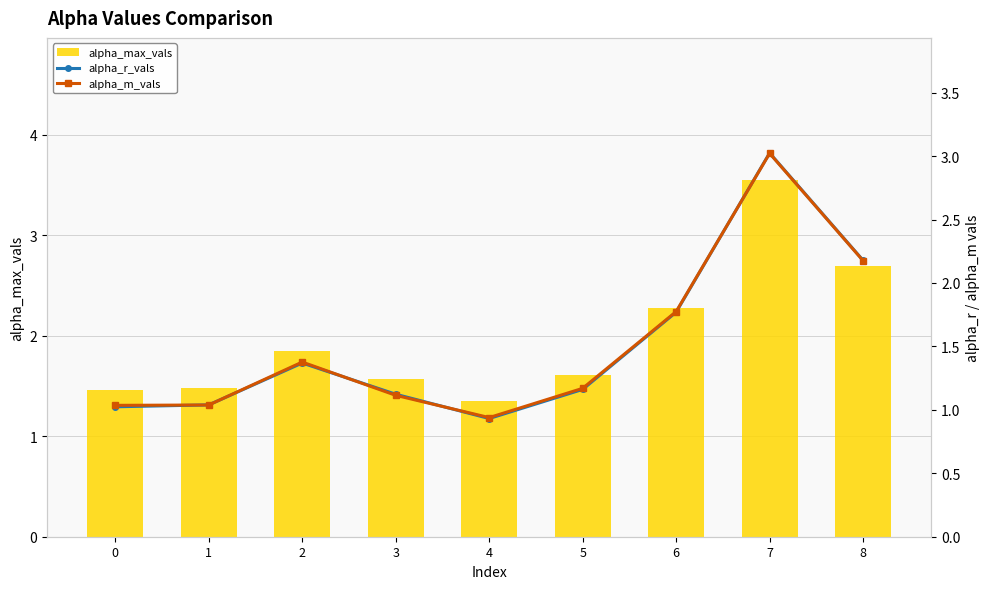

What is the smallest value displayed?

0.9